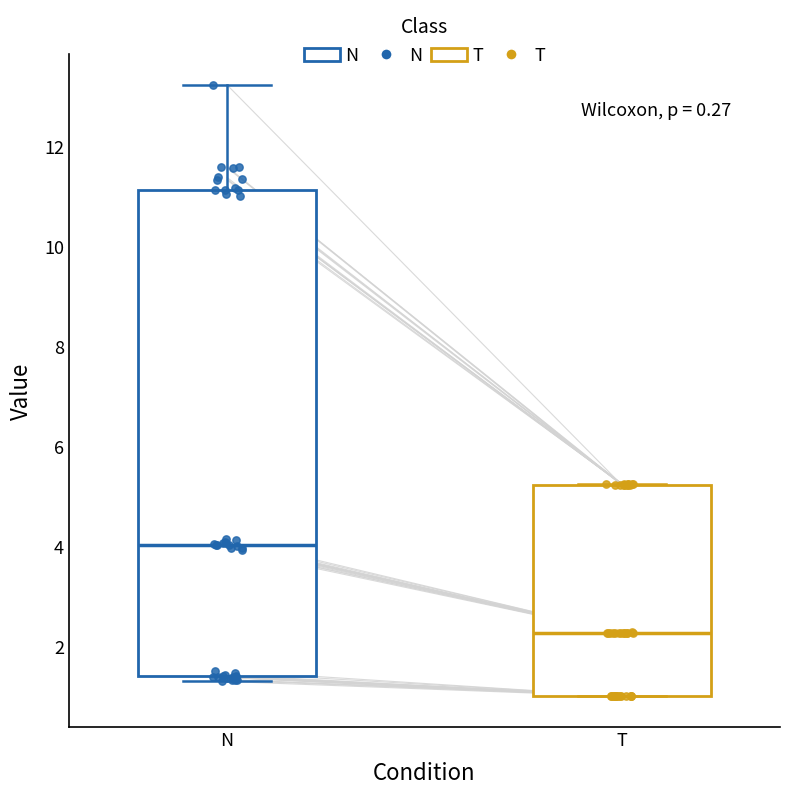

Which box is the tallest, from its lower edge to its upper edge?

N